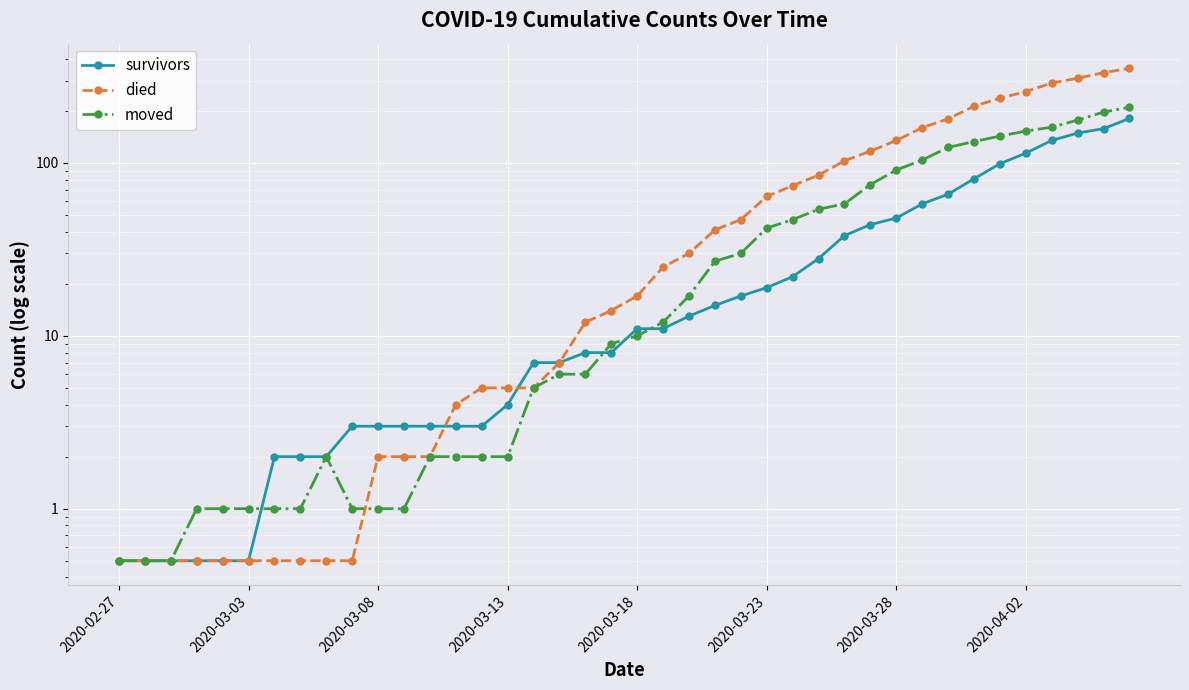

Rank the series by their maximum value, from lowest to highest.

survivors, moved, died